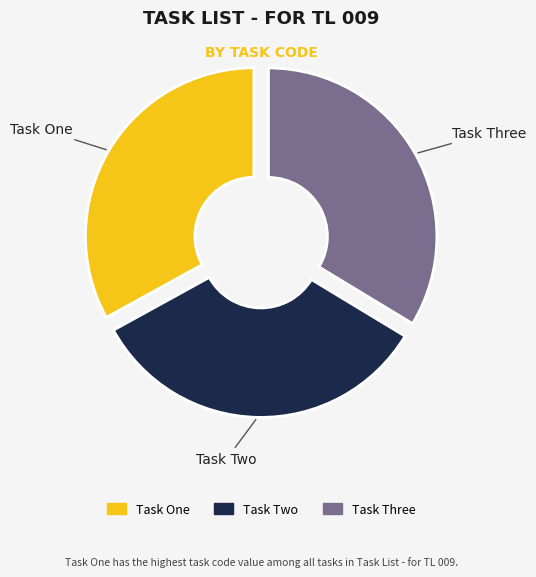

What is the ratio of the value at Task One to the value at Task Three?

1.0